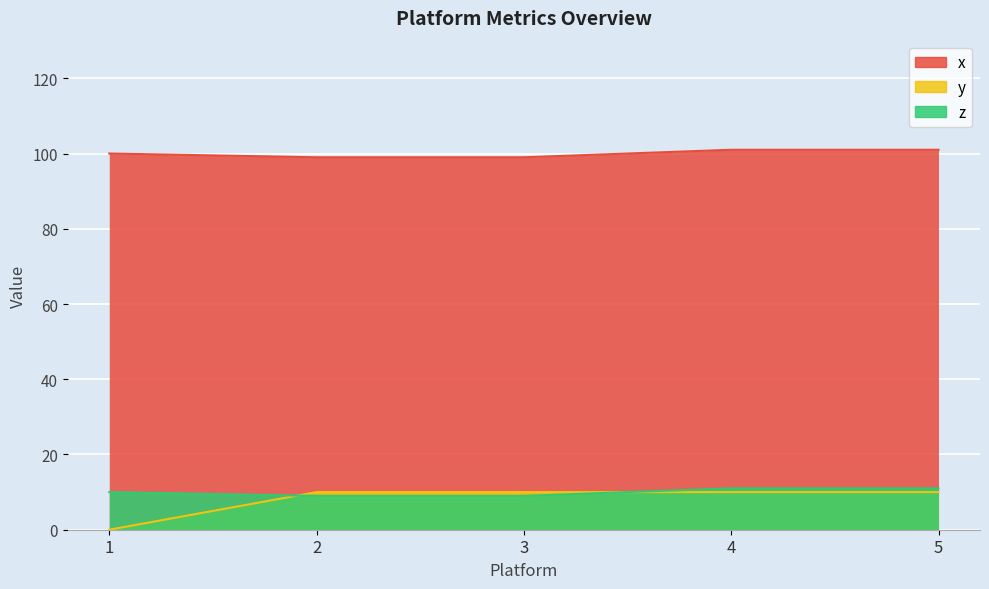

At which label does x first exceed 100?

4